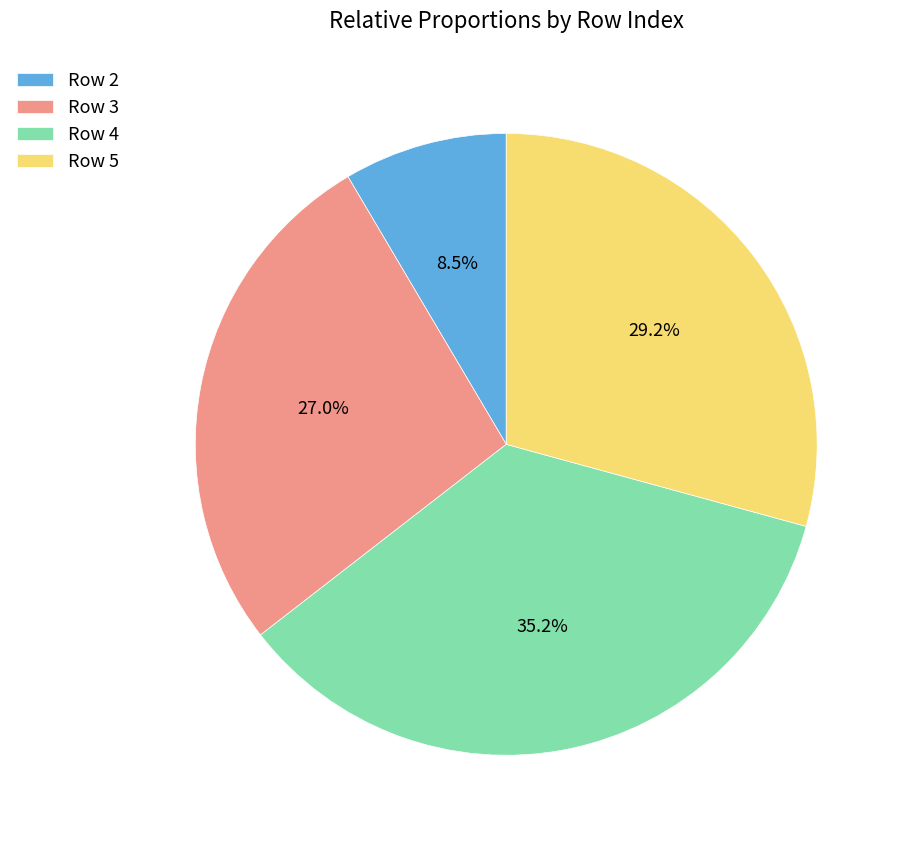

Is the sum of Row 5 and Row 2 greater than half?

No